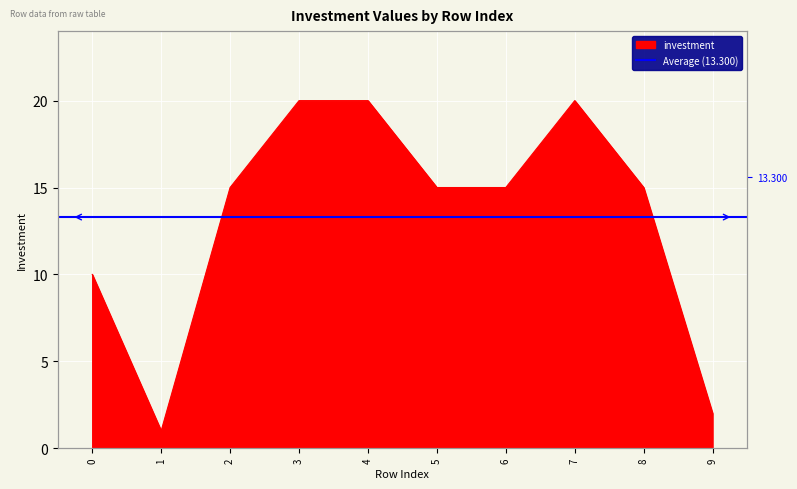

What is the change in value from 4 to 9?

-18